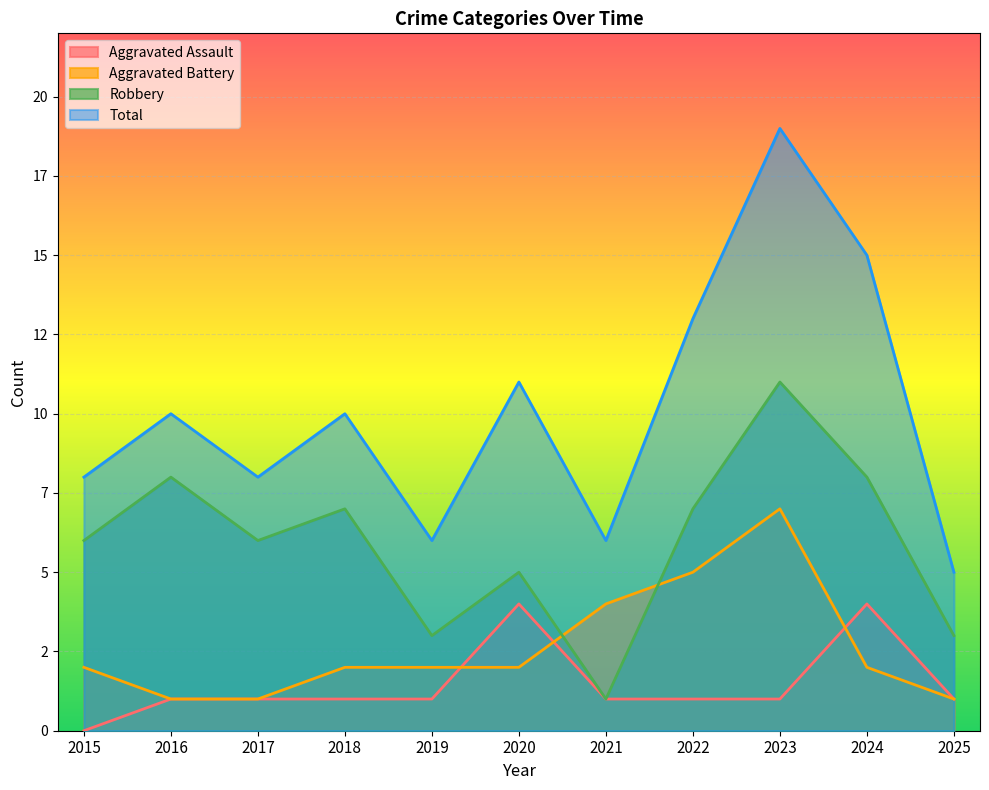

The Aggravated Assault series shows 0 at 2015. True or false?

True